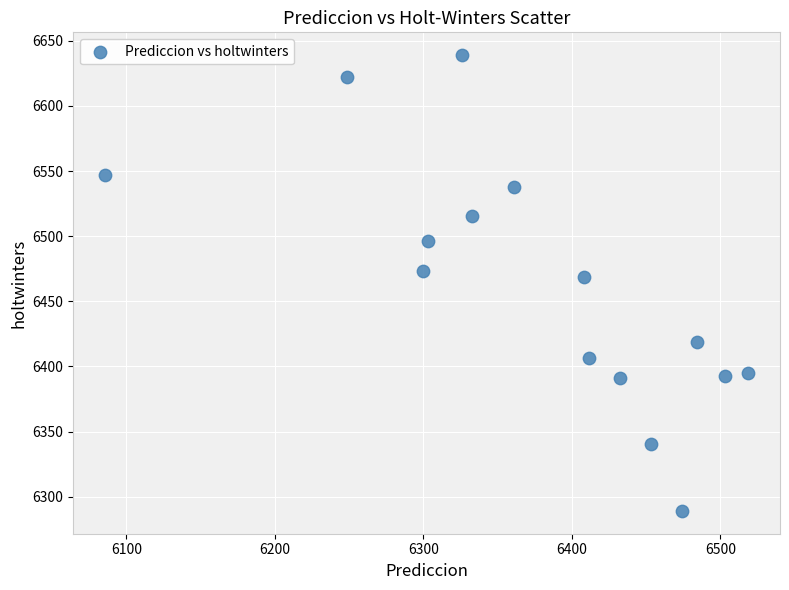

What Y value in the scatter plot is closest to 6464?

6468.5